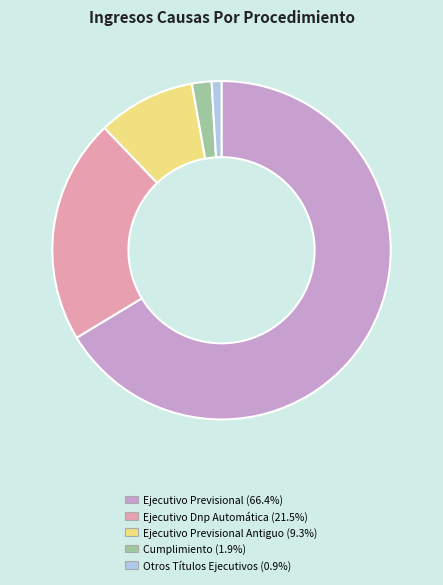

What is the ratio of the value at Ejecutivo Dnp Automática (21.5%) to the value at Otros Títulos Ejecutivos (0.9%)?

23.0